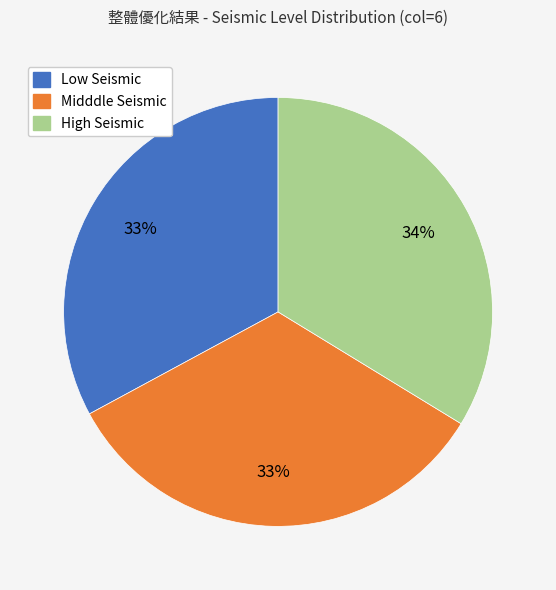

How many slices are in this pie chart?

3